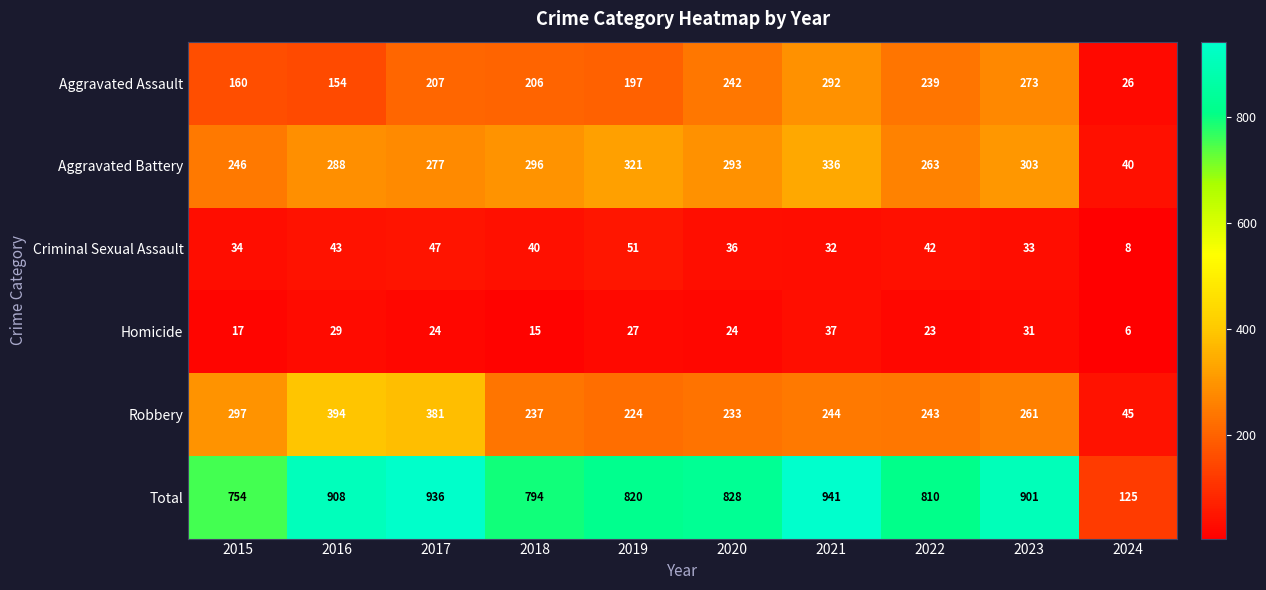

What is the sum of all Robbery values?

2559